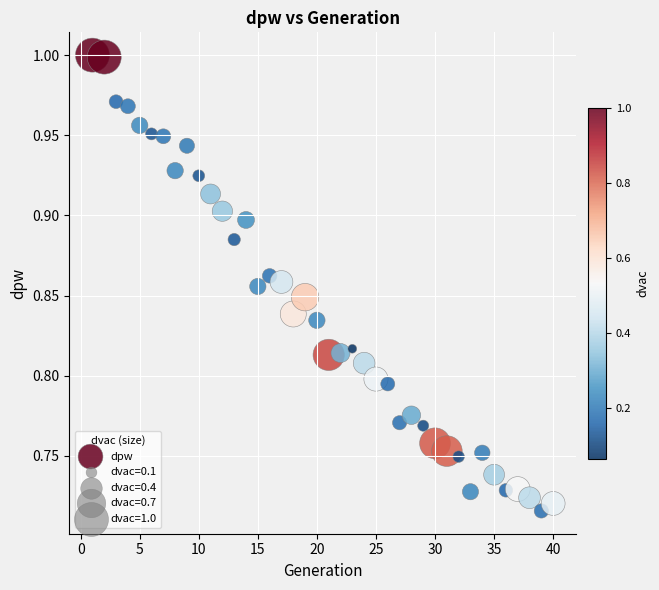

What is the range of X values (max minus min)?

39.0